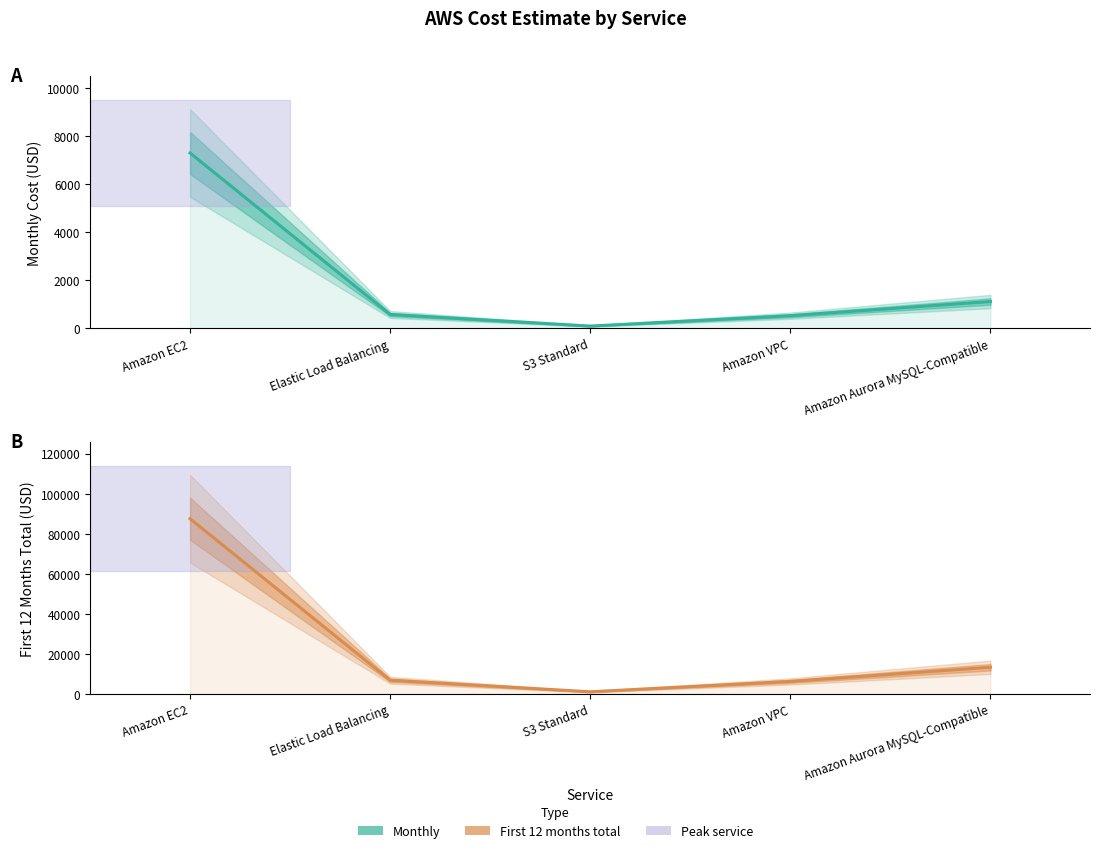

What is the smallest value displayed?

94.2